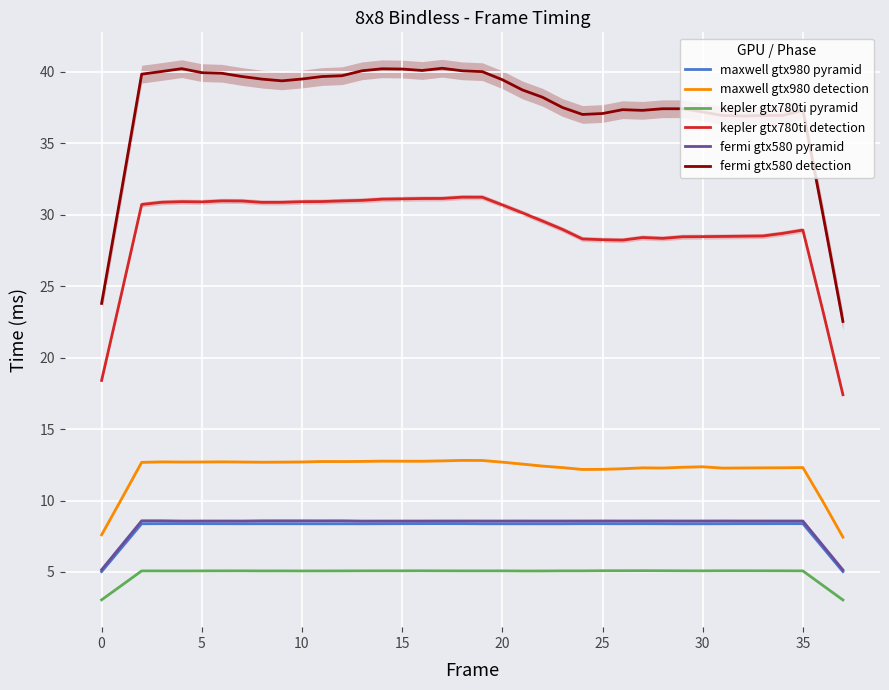

Is it true that kepler gtx780ti pyramid equals 5.1 at 15?

True